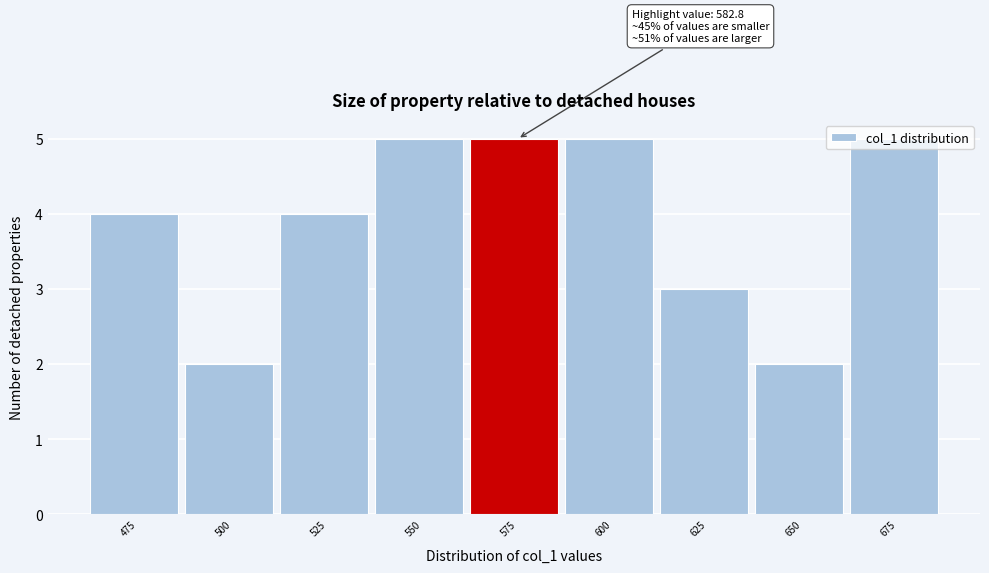

What is the difference between the values at 550 and 650?

3